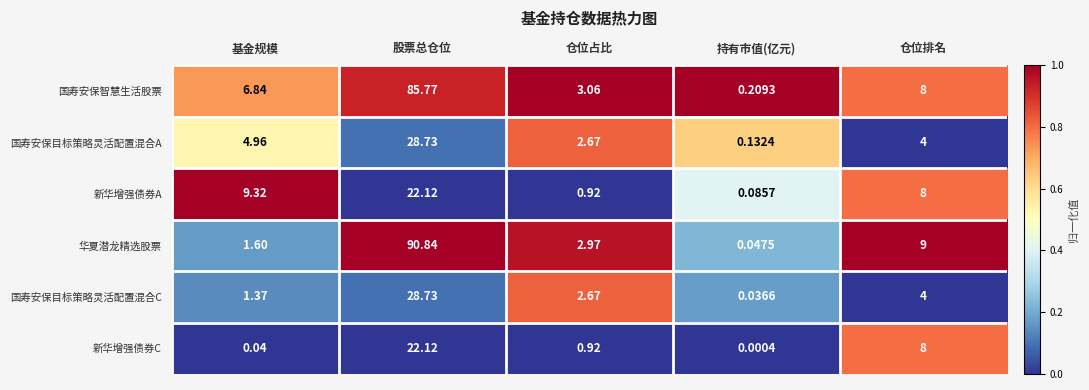

At which category does the chart reach its minimum across all series?

持有市值(亿元)